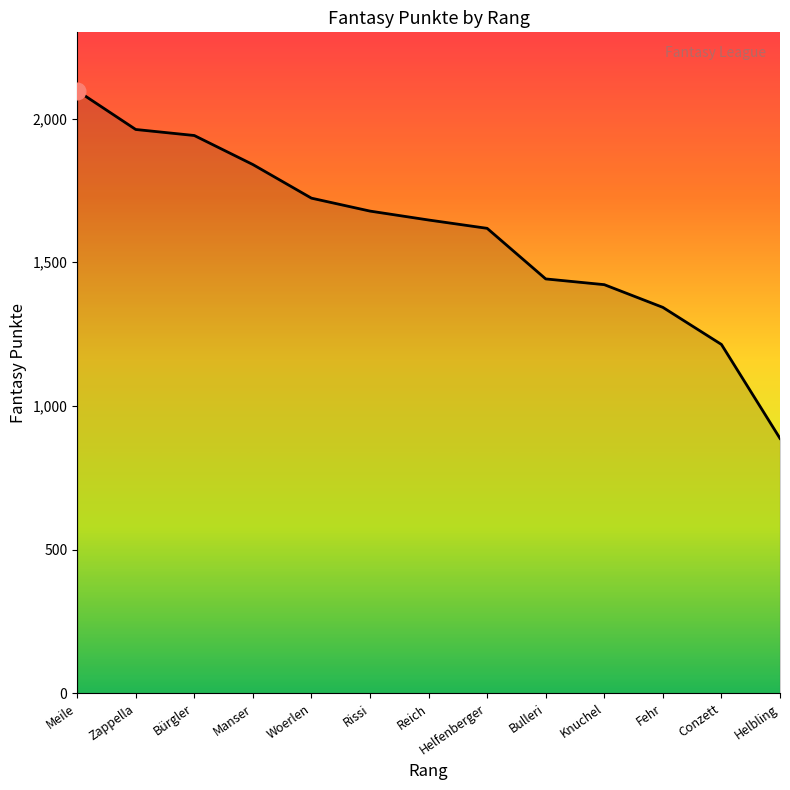

List the labels in order of value, largest first.

Meile, Zappella, Bürgler, Manser, Woerlen, Rissi, Reich, Helfenberger, Bulleri, Knuchel, Fehr, Conzett, Helbling